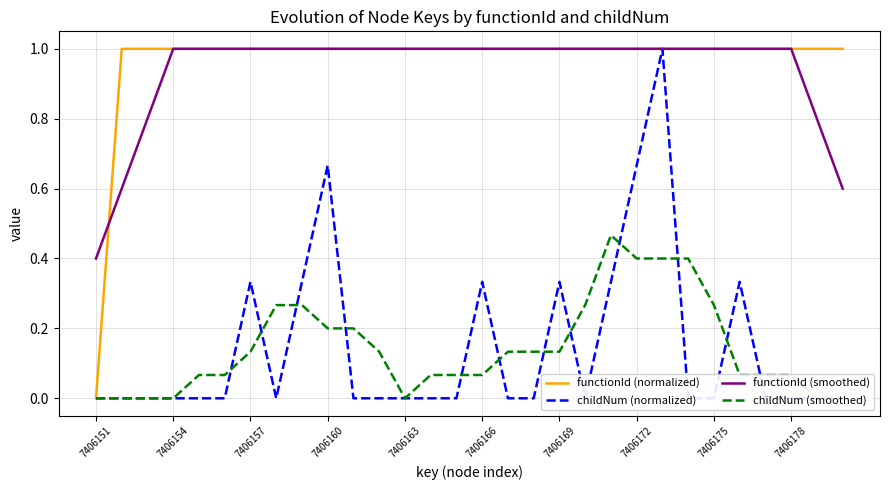

Where is functionId (smoothed) nearest to the value 0?

7406151